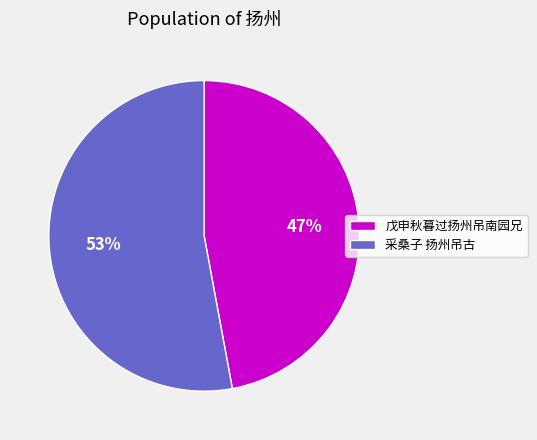

Is the sum of 采桑子 扬州吊古 and 戊申秋暮过扬州吊南园兄 greater than half?

Yes